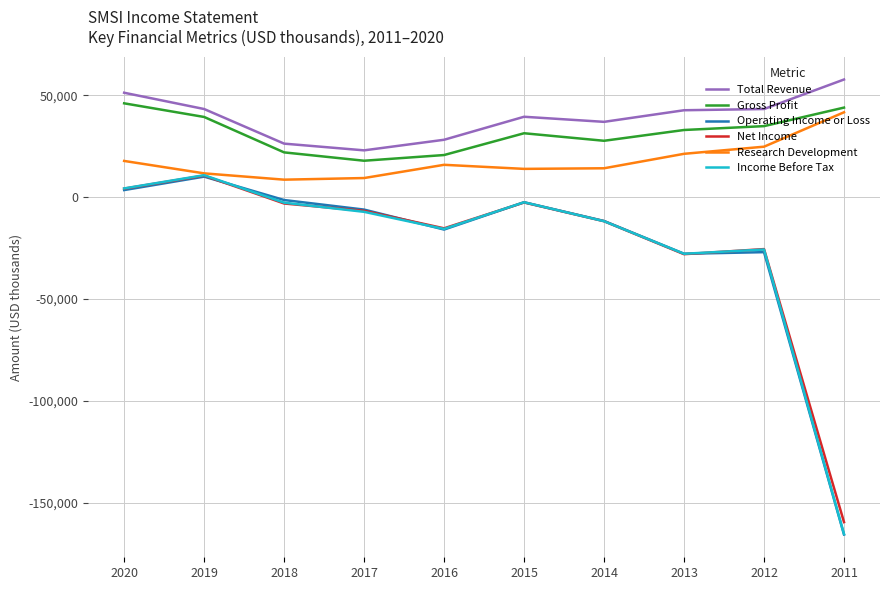

What is the spread (max minus min) of values at 2013?

70700